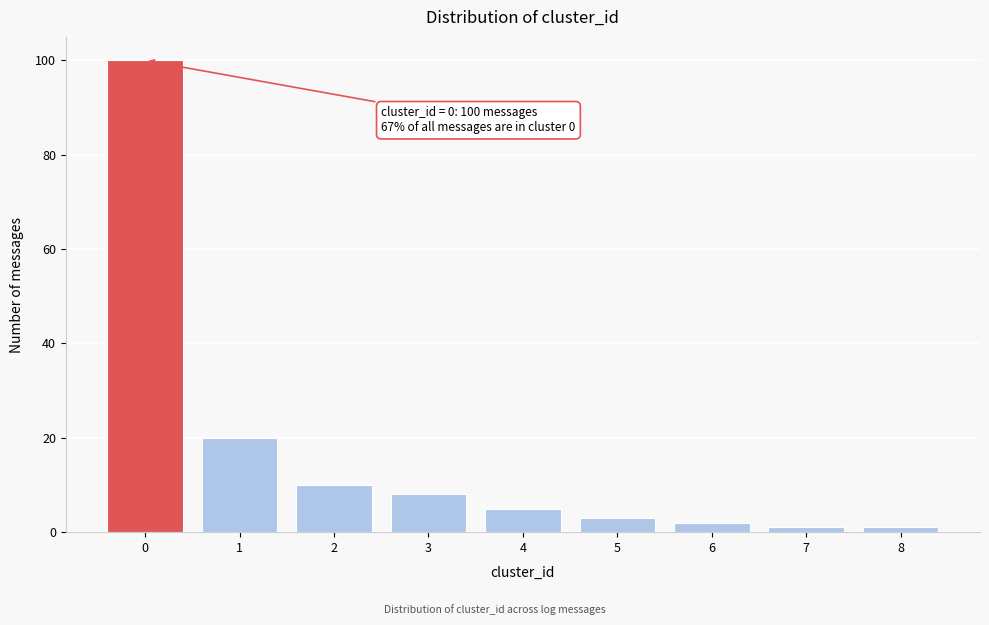

Reading right to left, transcribe all the data shown in this chart.

1	1	2	3	5	8	10	20	100